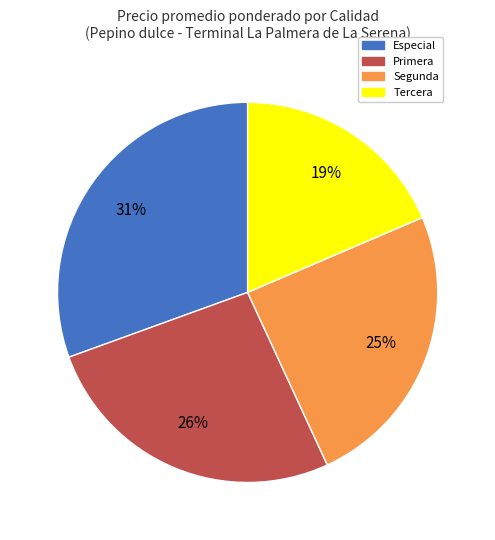

Count the number of slices in the pie.

4